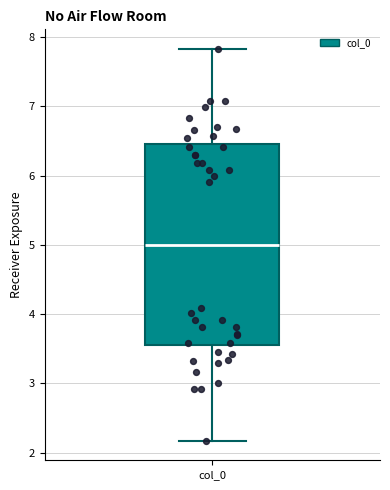

Transcribe this box plot: give where the median line is, the range the box spans, and where the two whiskers end, as read against the y-axis. The values are not printed on the chart, so give them approximately, as read against the axis.

median 5.0, box 3.6 to 6.4, whiskers 2.2 to 7.8